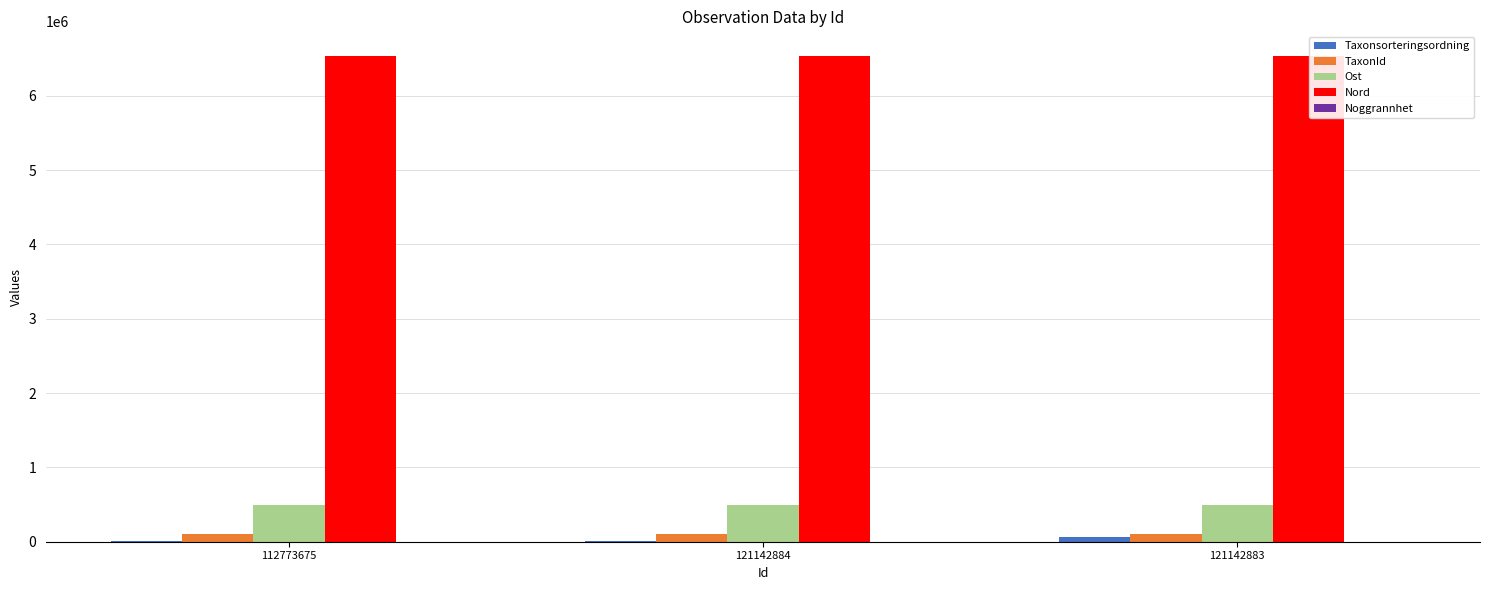

How many groups of bars are there?

3